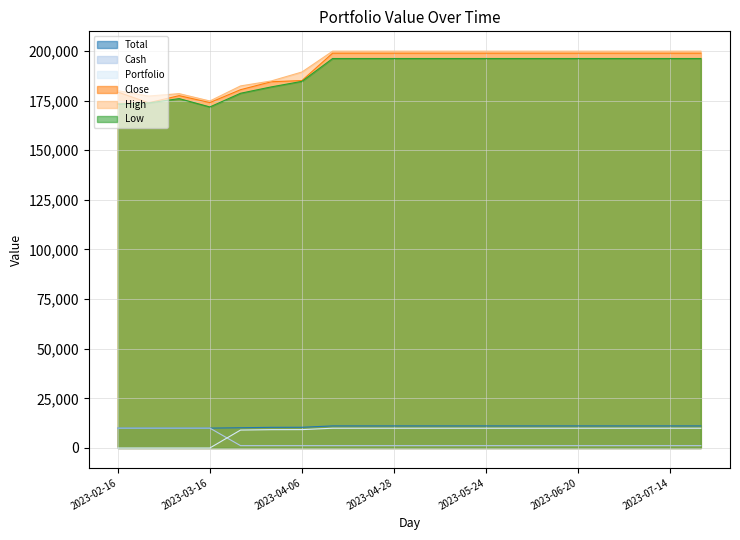

At which category does Close reach its first local peak?

2023-03-06